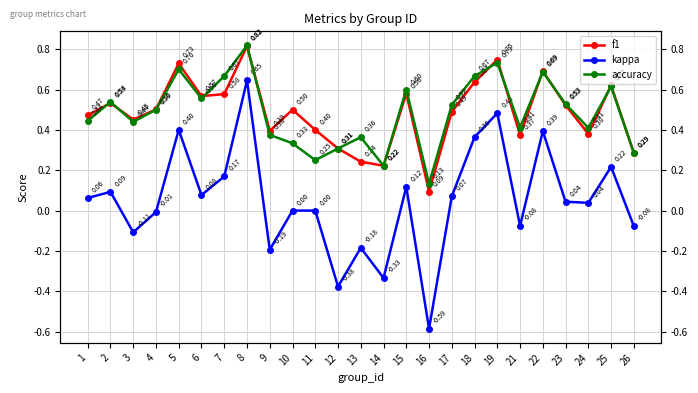

What is the total value across all series at 9?

0.6